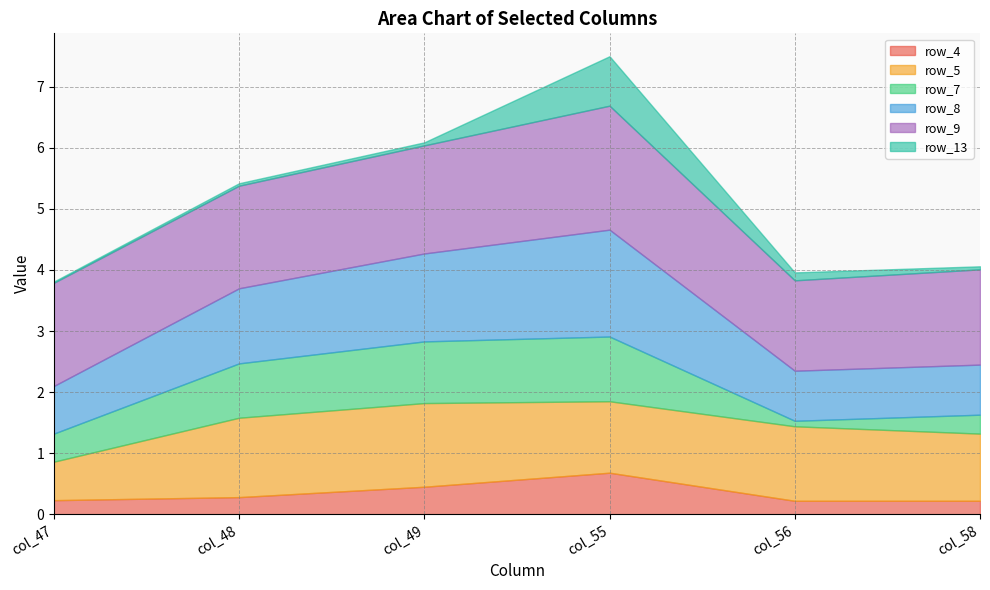

At which category is the sum across all series the highest?

col_55